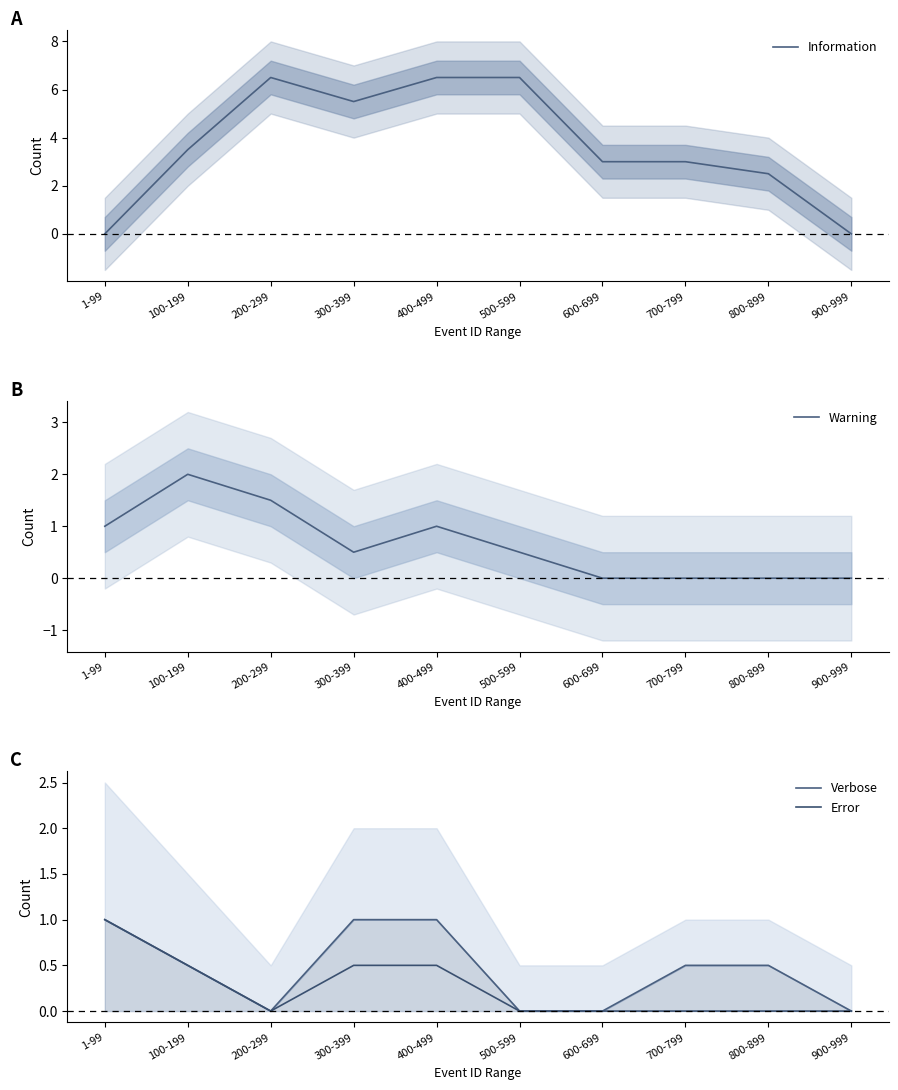

Which series ends up on top after the final intersection of Information and Error?

Information